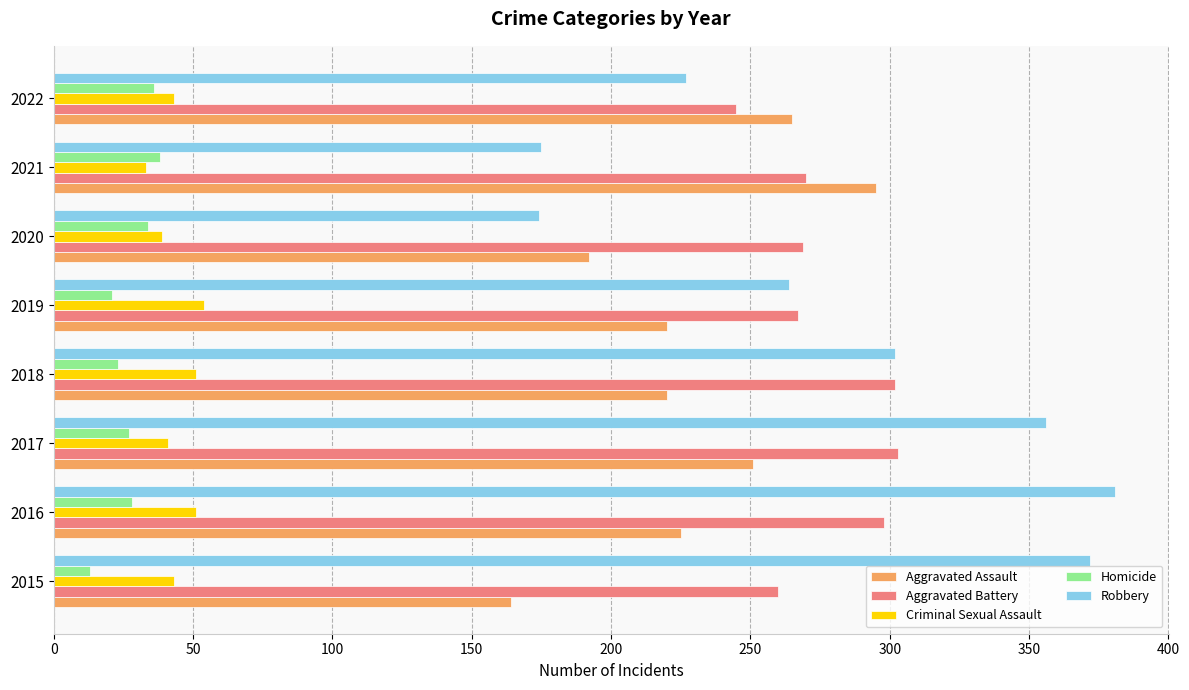

How many data points in Aggravated Battery are less than 270?

4